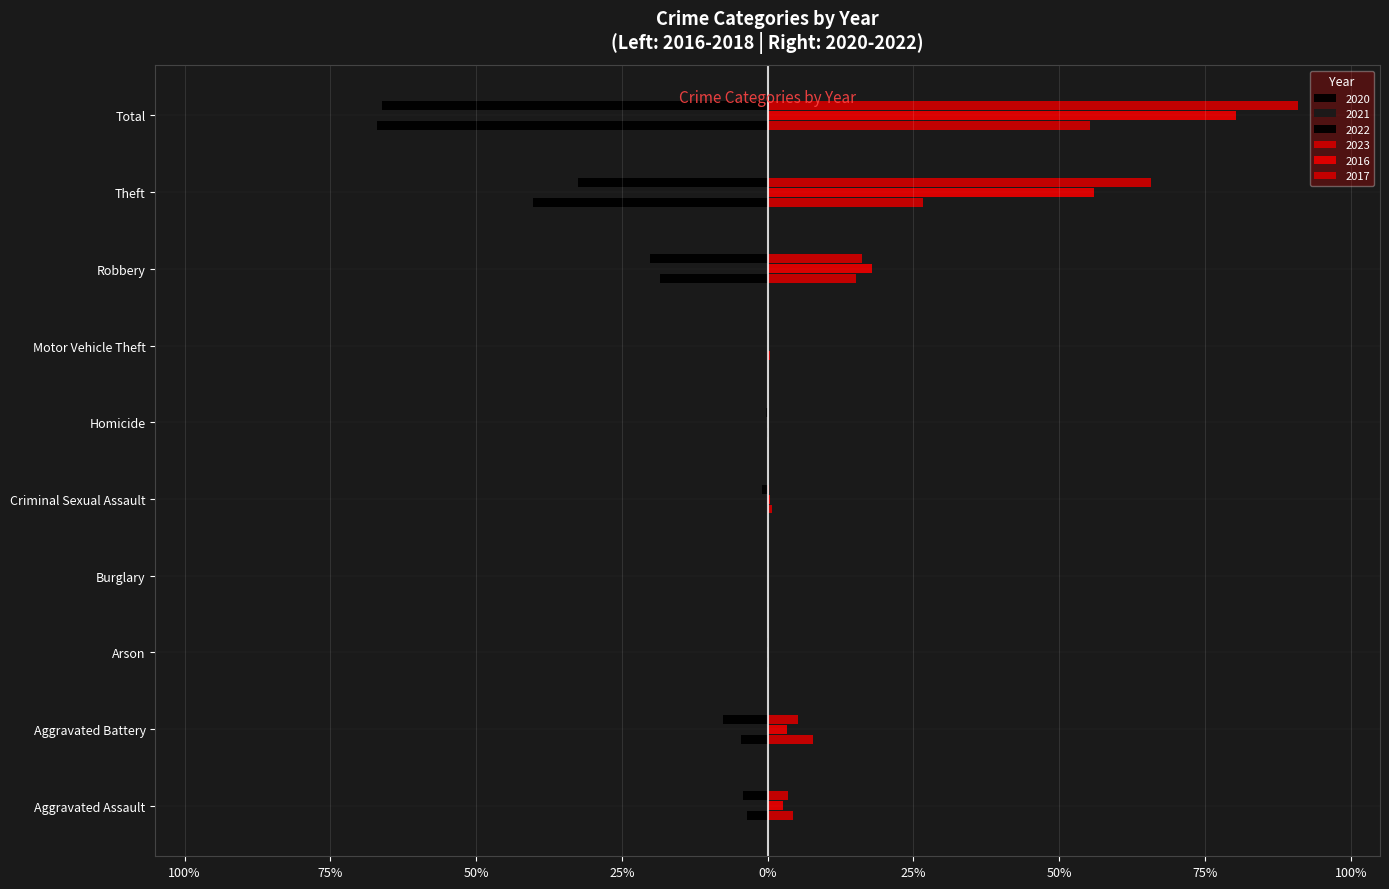

At how many categories does at least one series exceed 57?

2